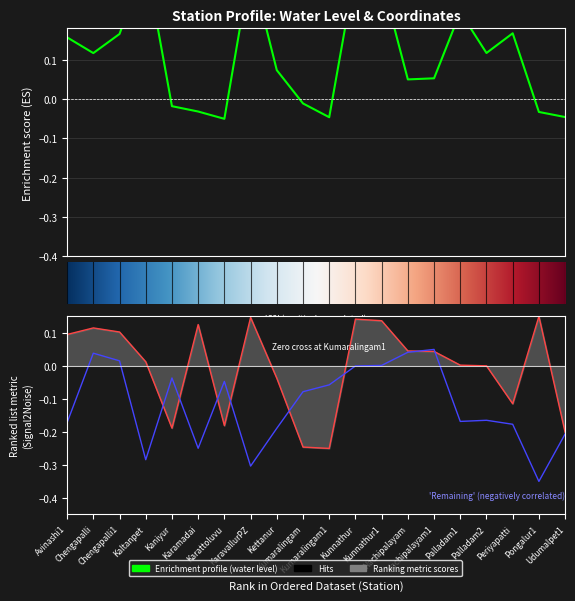

Reading left to right, list all the values displayed in this chart.

water_level (in m): 0.2	0.1	0.2	0.4	-0.0	-0.0	-0.1	0.3	0.1	-0.0	-0.0	0.3	0.3	0.1	0.1	0.2	0.1	0.2	-0.0	-0.0
lat: 0.1	0.1	0.1	0.0	-0.2	0.1	-0.2	0.1	-0.0	-0.2	-0.2	0.1	0.1	0.0	0.0	0.0	0.0	-0.1	0.2	-0.2
long: -0.2	0.0	0.0	-0.3	-0.0	-0.2	-0.0	-0.3	-0.2	-0.1	-0.1	-0.0	0.0	0.0	0.1	-0.2	-0.2	-0.2	-0.3	-0.2